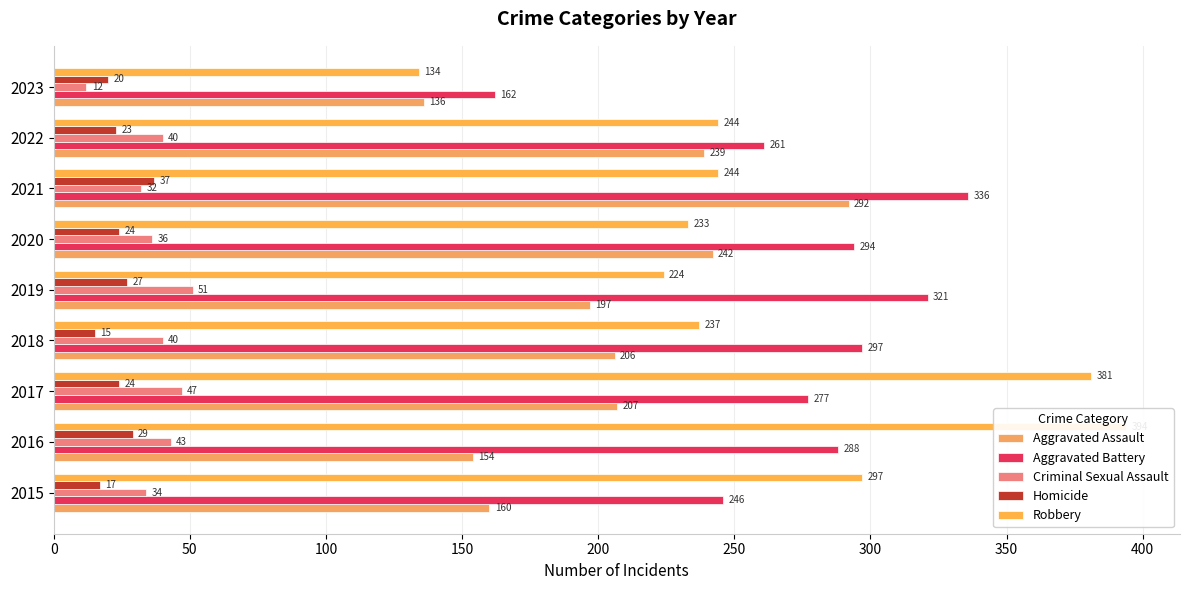

At 2016, list the series in order from largest to smallest.

Robbery, Aggravated Battery, Aggravated Assault, Criminal Sexual Assault, Homicide